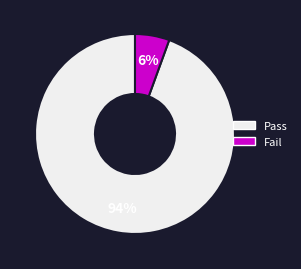

Is it true that Fail is 6% of the pie?

True